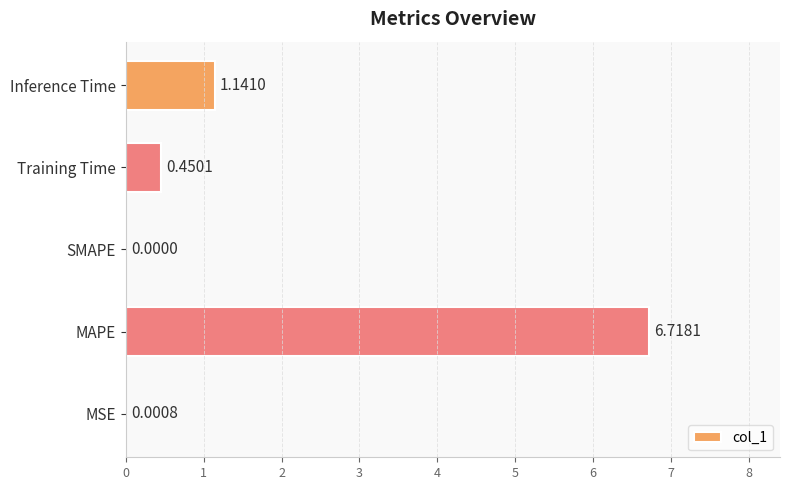

Which has a higher value, MAPE or Training Time?

MAPE